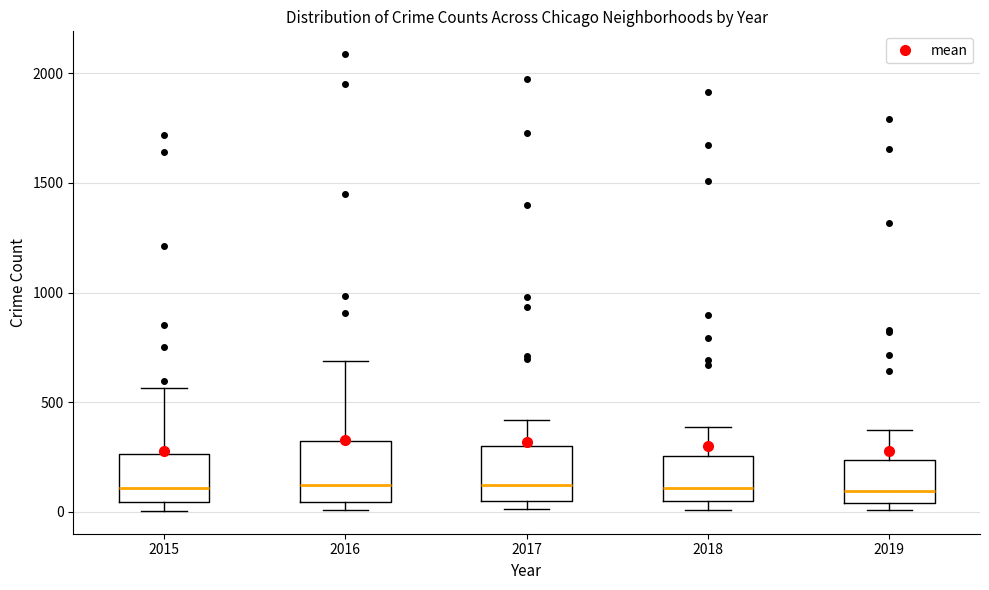

Reading left to right, read every box against the y-axis: the position of its median line, the range the box covers, and the ends of its whiskers. The values are not printed on the chart, so give them approximately, as read against the axis.

2015: median 100, box 50 to 250, whiskers 0 to 550
2016: median 150, box 50 to 300, whiskers 0 to 700
2017: median 100, box 50 to 300, whiskers 0 to 400
2018: median 100, box 50 to 250, whiskers 0 to 400
2019: median 100, box 50 to 250, whiskers 0 to 400